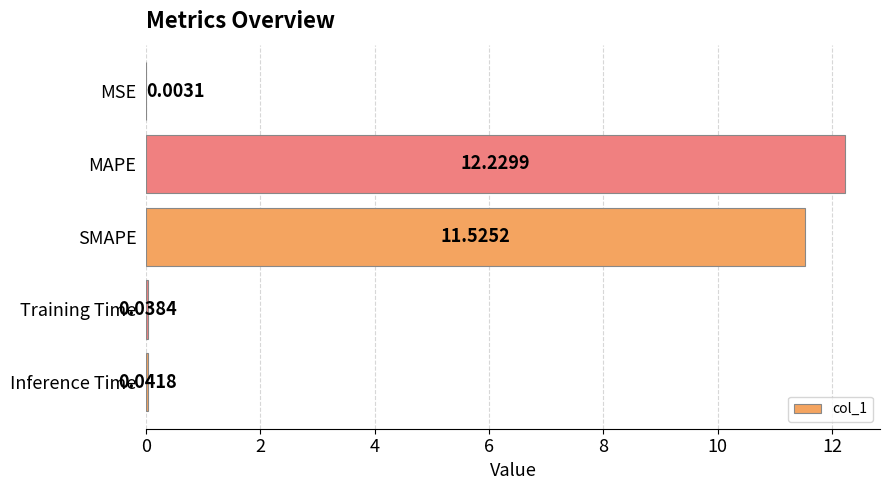

What is the sum of the values at MAPE and MSE?

12.2